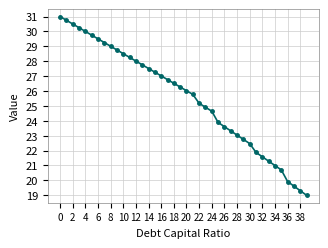

What is the sum of all values?

1022.6